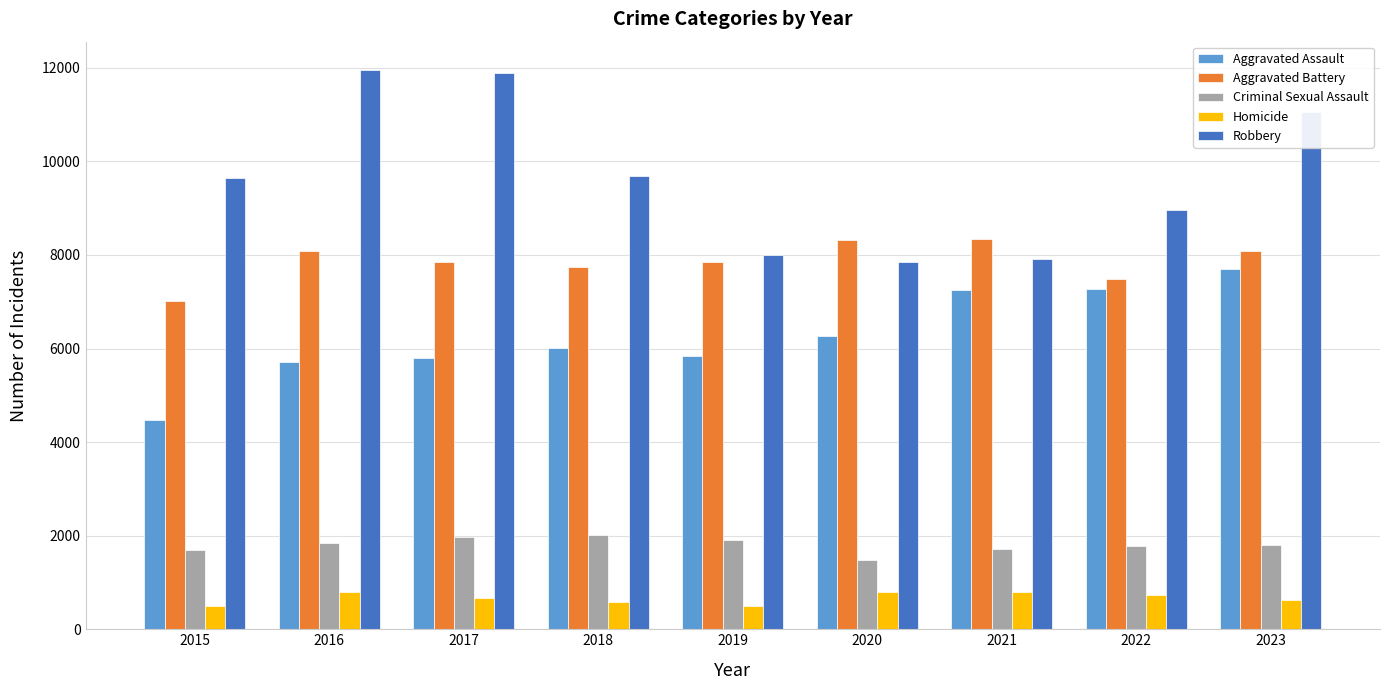

What is the difference between the Homicide values at 2017 and 2015?

176